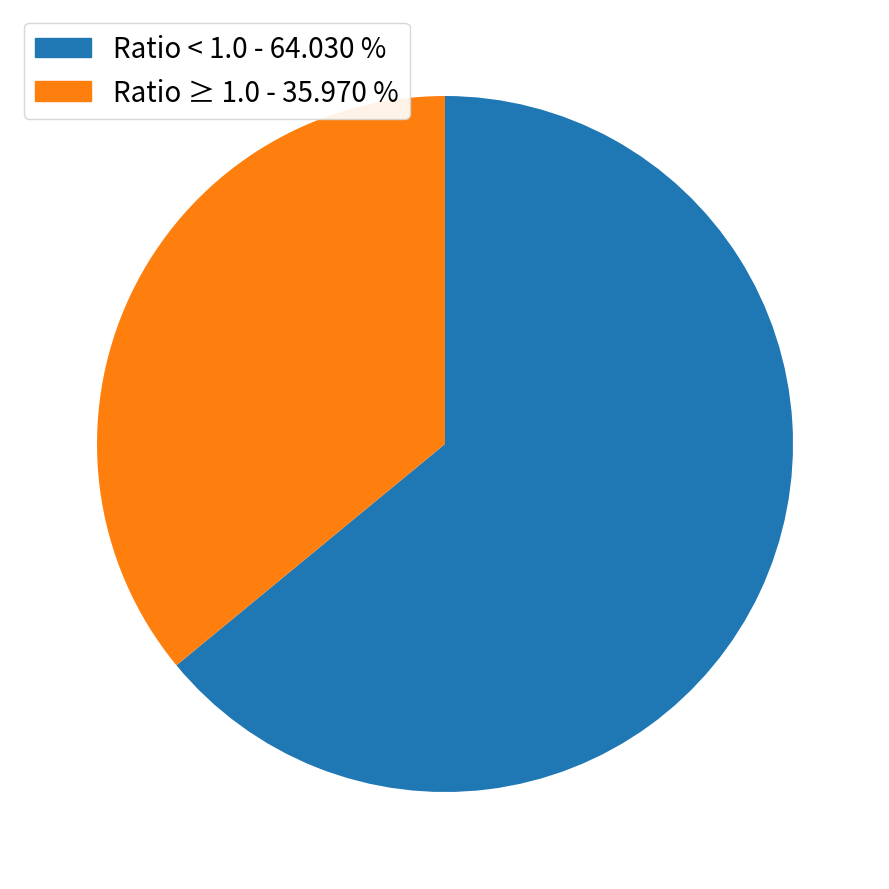

What is the largest slice in the pie chart?

Ratio < 1.0 - 64.030 %